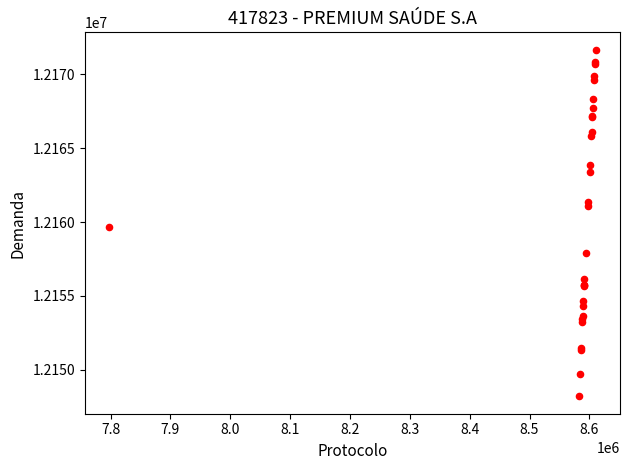

What Y value in the scatter plot is closest to 12159932?

12159646